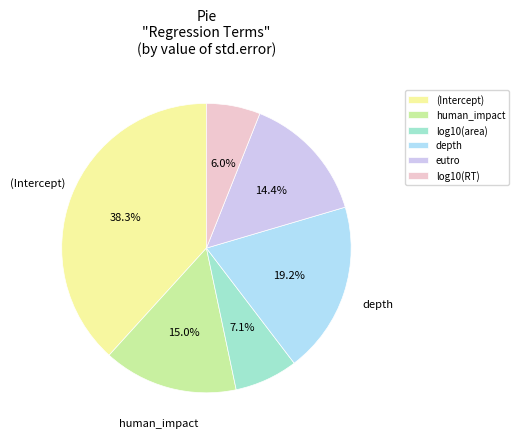

To the nearest percent, what portion does human_impact represent?

15%